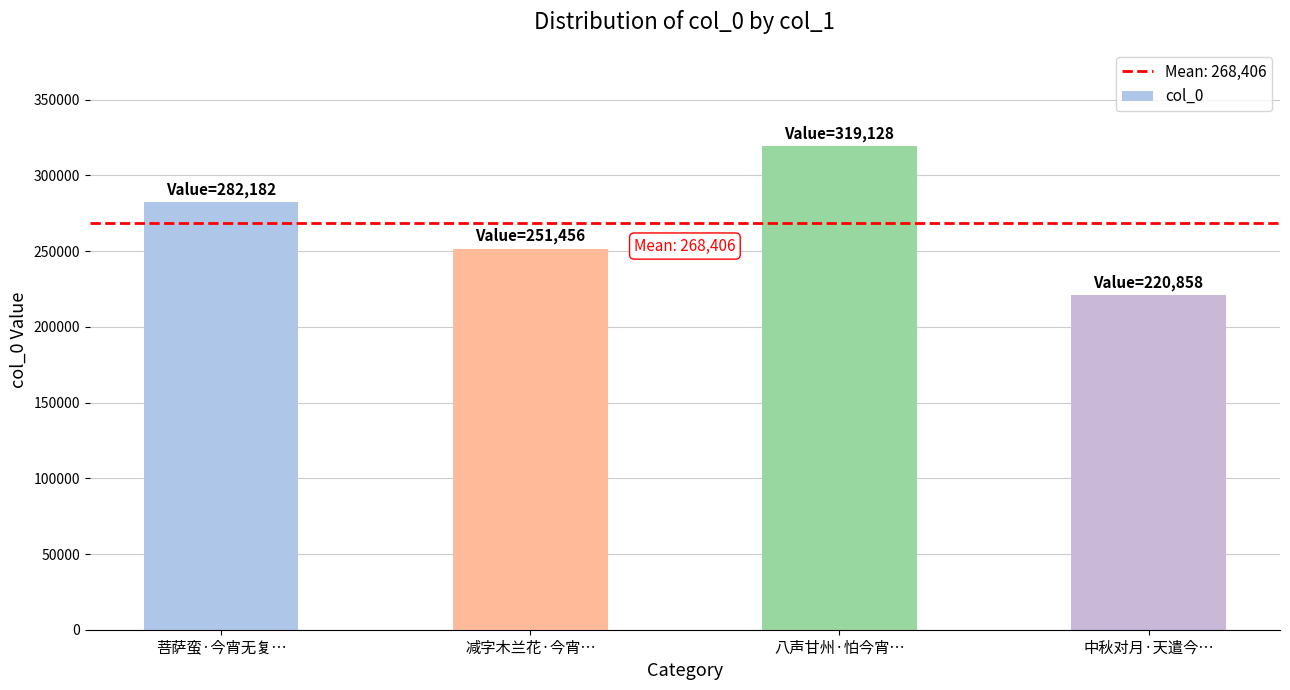

The chart shows a value of 251456 at 减字木兰花·今宵…. True or false?

True